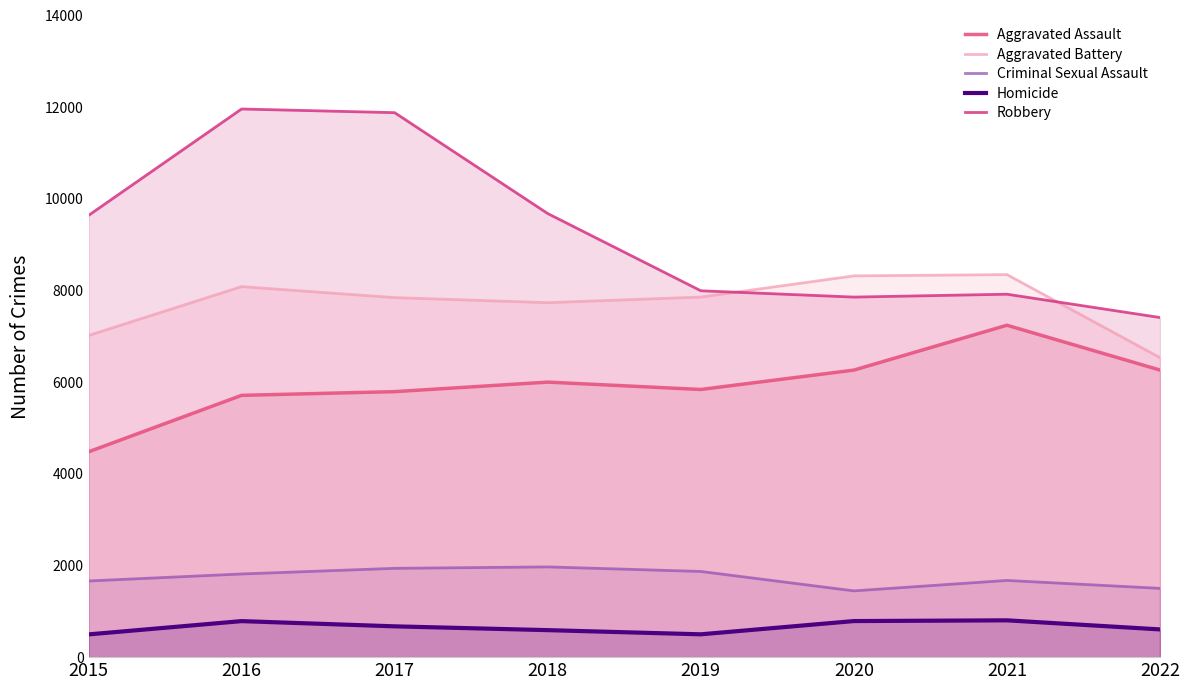

Reading left to right, transcribe all the data shown in this chart.

Aggravated Assault: 2015=4480	2016=5712	2017=5793	2018=6001	2019=5840	2020=6263	2021=7242	2022=6264
Aggravated Battery: 2015=7018	2016=8085	2017=7845	2018=7735	2019=7857	2020=8319	2021=8347	2022=6535
Criminal Sexual Assault: 2015=1662	2016=1815	2017=1938	2018=1969	2019=1870	2020=1446	2021=1674	2022=1501
Homicide: 2015=496	2016=786	2017=672	2018=589	2019=498	2020=787	2021=803	2022=605
Robbery: 2015=9638	2016=11960	2017=11880	2018=9679	2019=7994	2020=7856	2021=7919	2022=7410